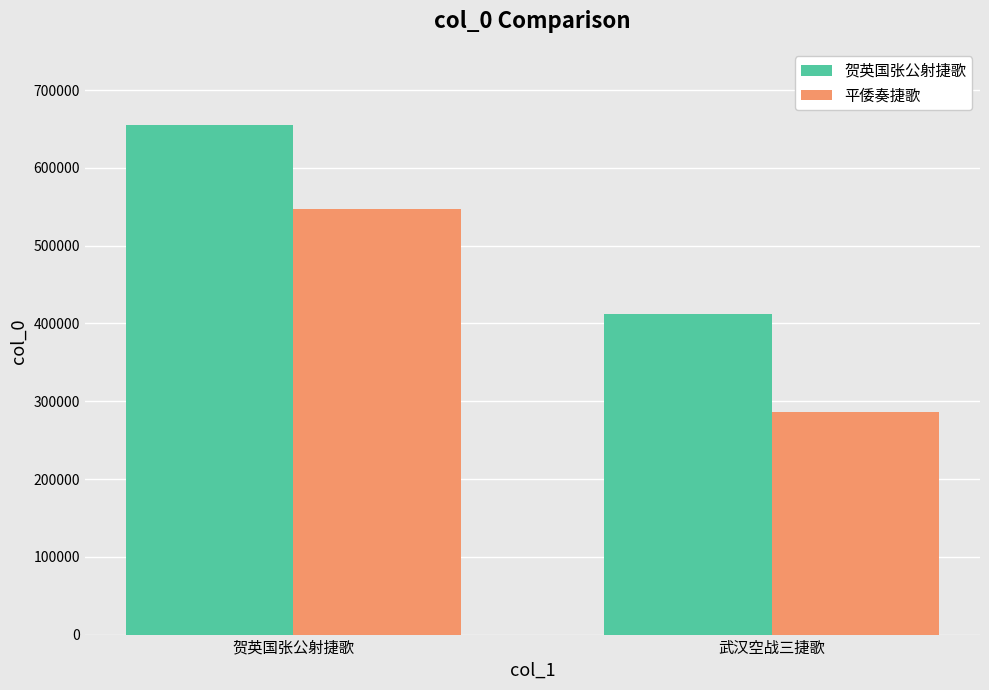

Which series has the largest total across all categories?

贺英国张公射捷歌